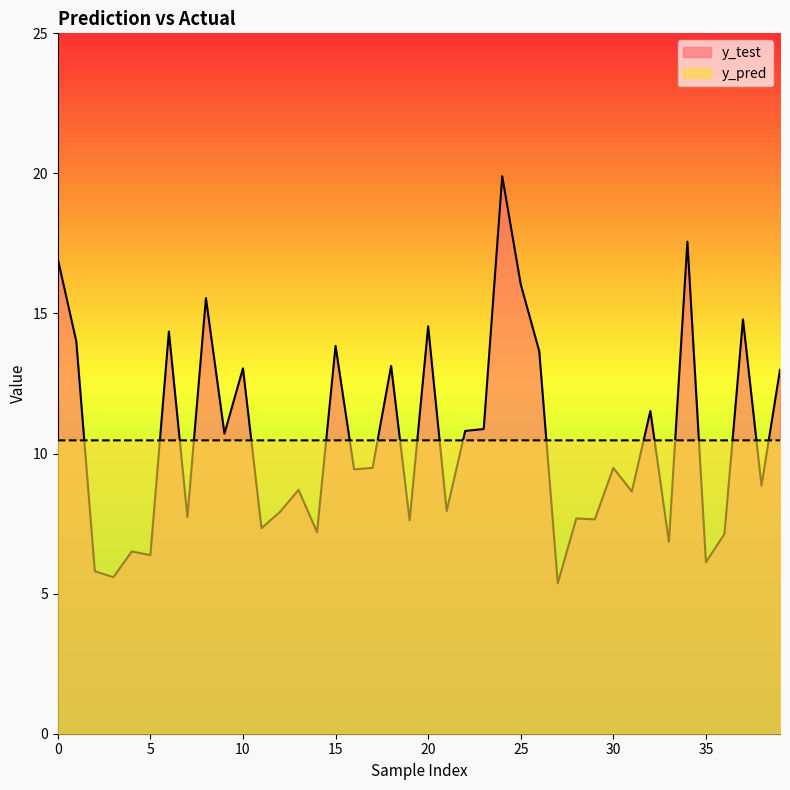

List the series in order of their overall mean, lowest first.

y_pred, y_test